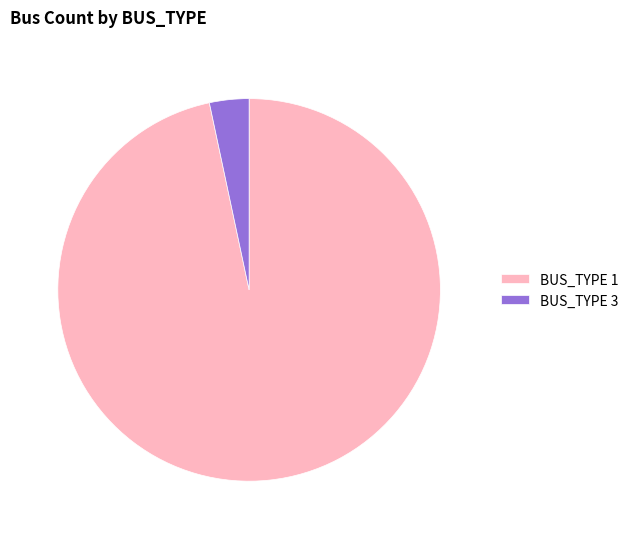

The BUS_TYPE 3 slice represents 3% of the pie. True or false?

True